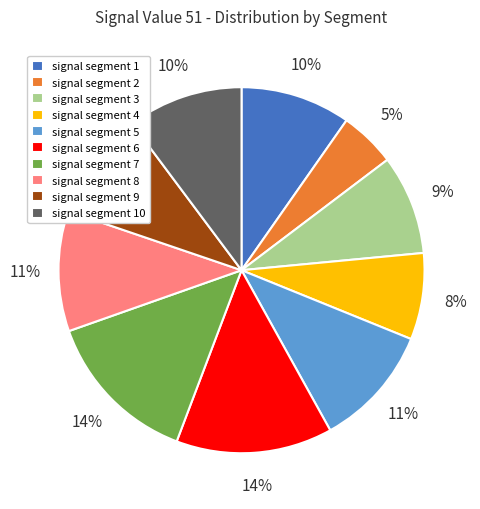

Do signal segment 5 and signal segment 7 together represent more than half of the pie?

No